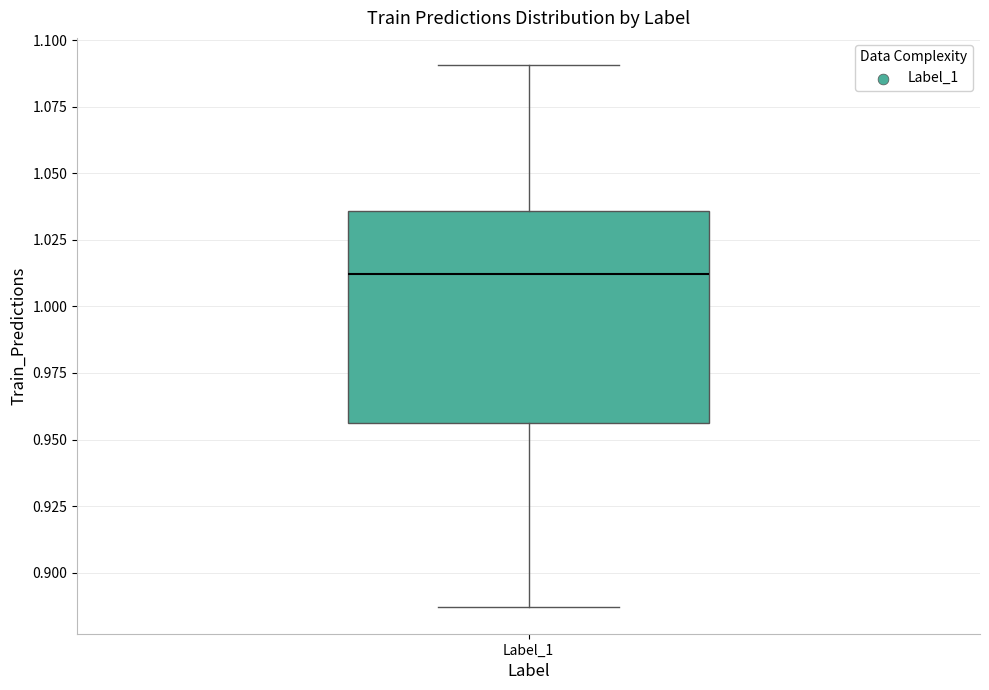

Read this box plot against the y-axis: the position of the median line, the range covered by the box, and the ends of both whiskers. The values are not printed on the chart, so give them approximately, as read against the axis.

median 1.010, box 0.955 to 1.035, whiskers 0.885 to 1.090